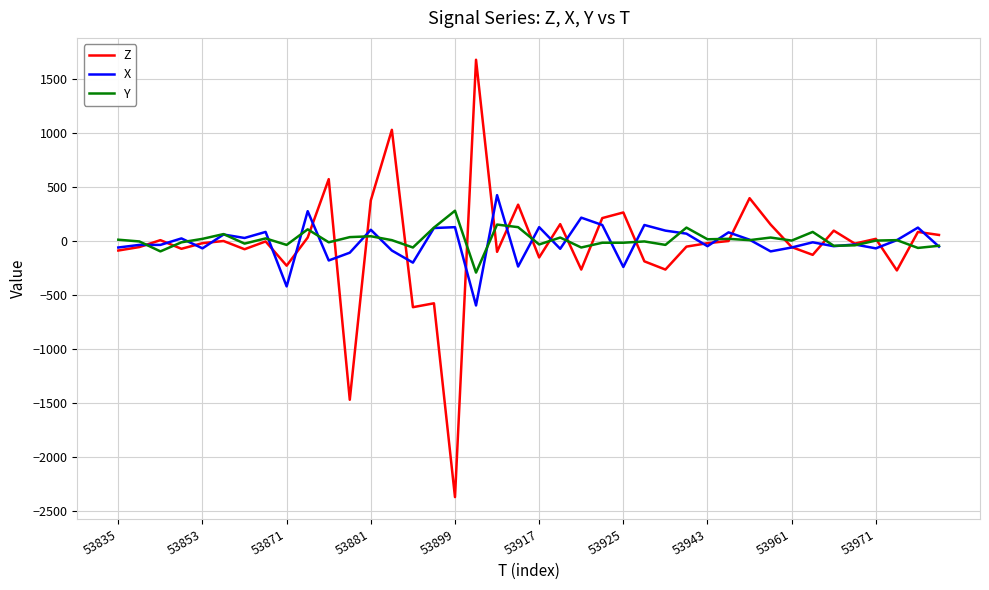

Which series has the largest range (max minus min)?

Z